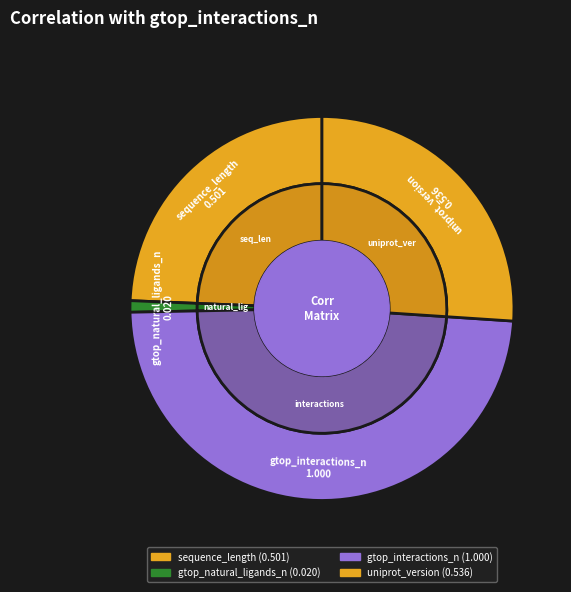

True or false: sequence_length accounts for 24% of the total.

True